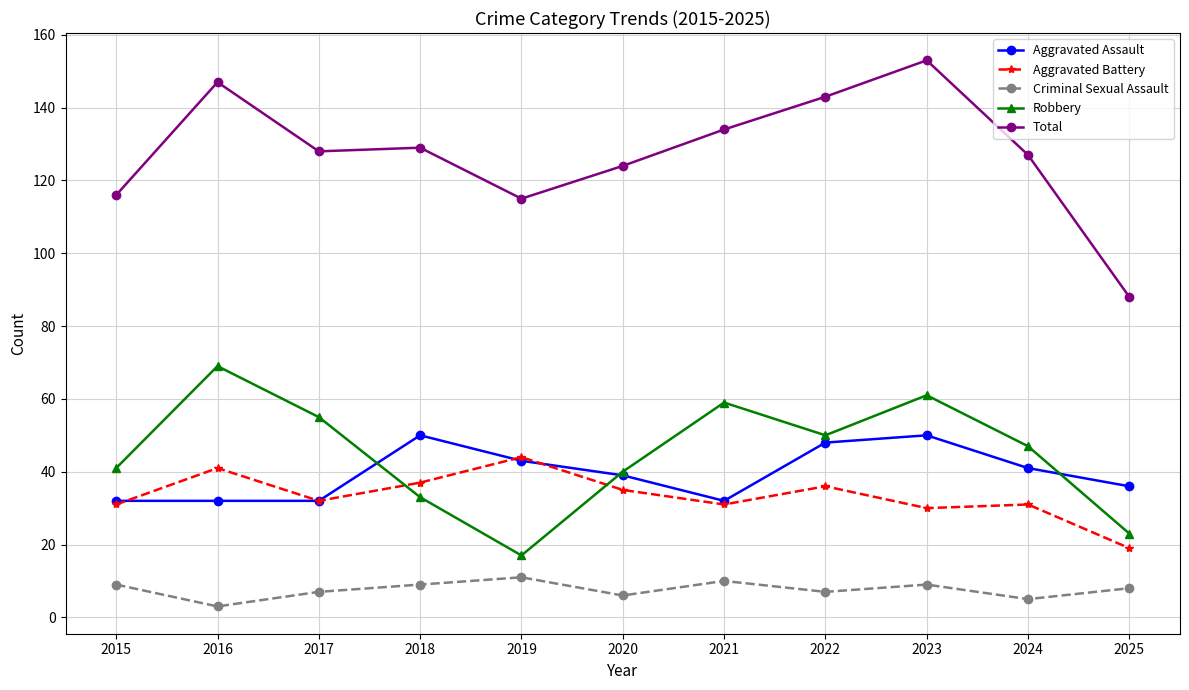

Count the number of categories in the chart.

11